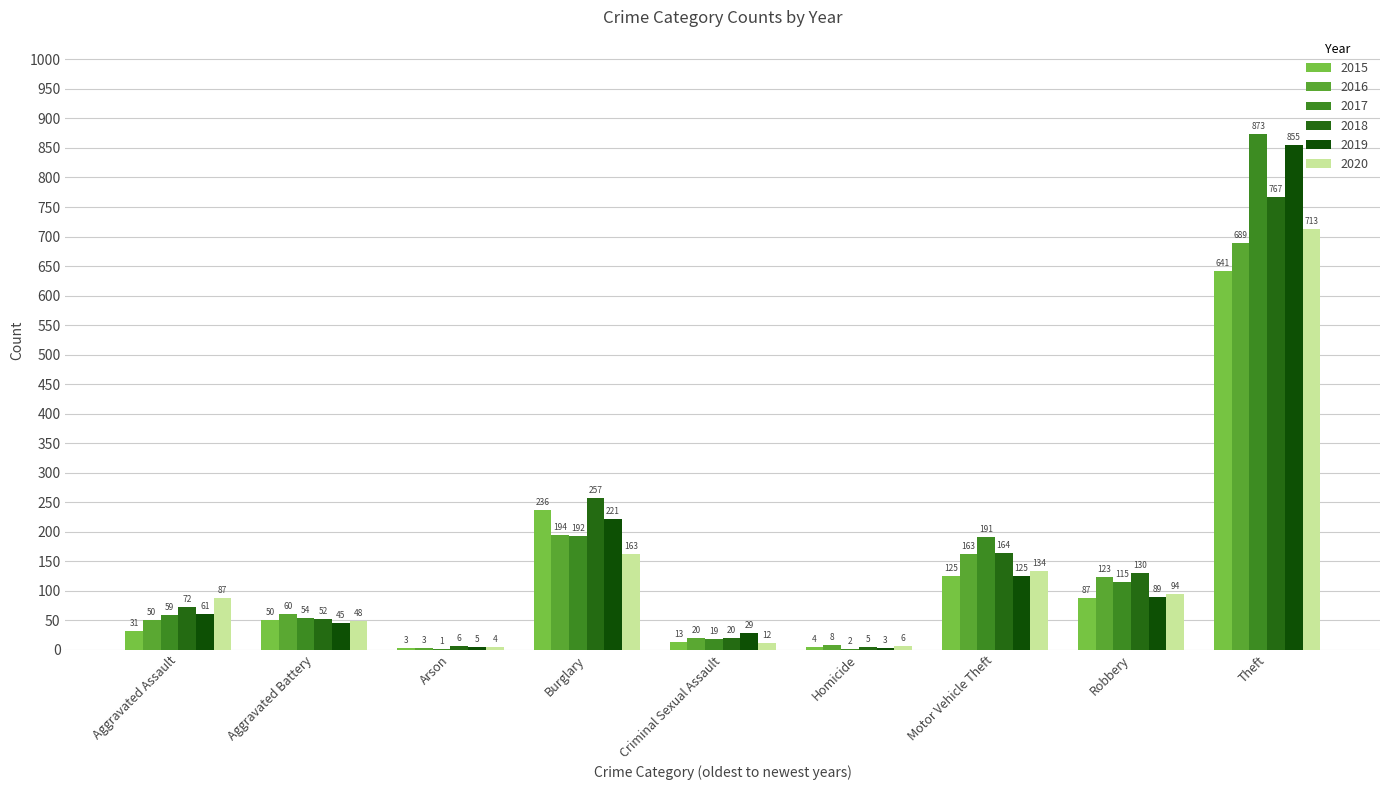

How many groups of bars are there?

9